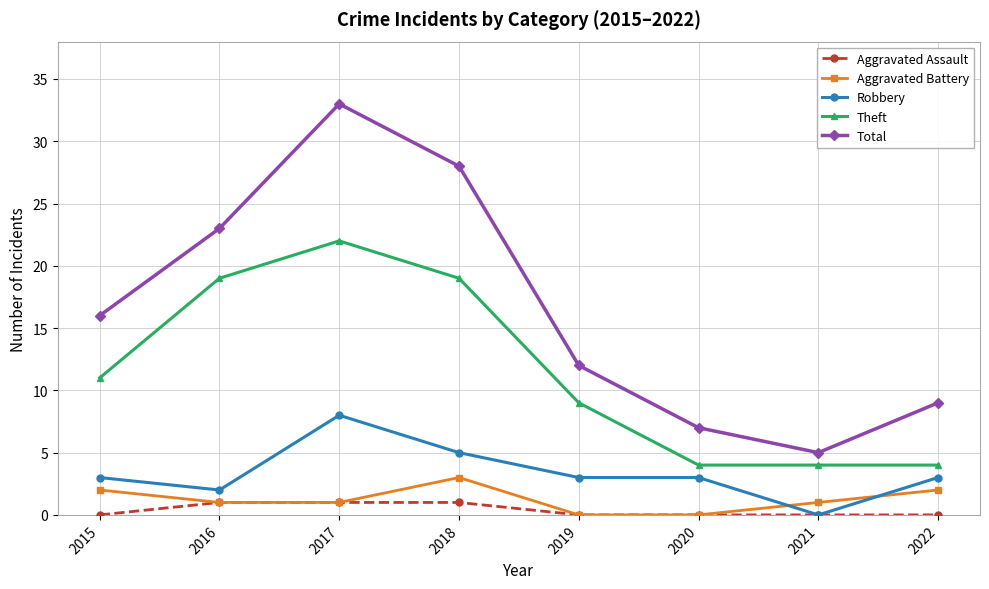

How many interior local peaks does the Aggravated Battery series have?

1